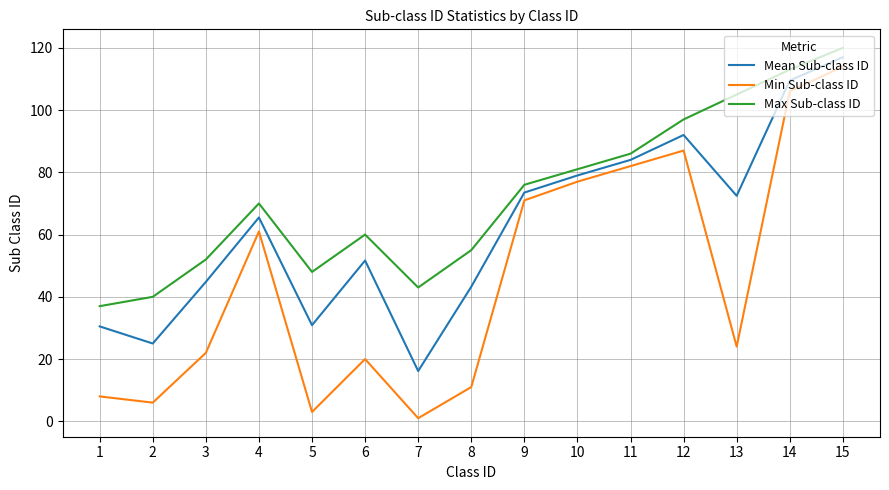

True or false: Max Sub-class ID has more than 1 points higher than both neighbors.

True